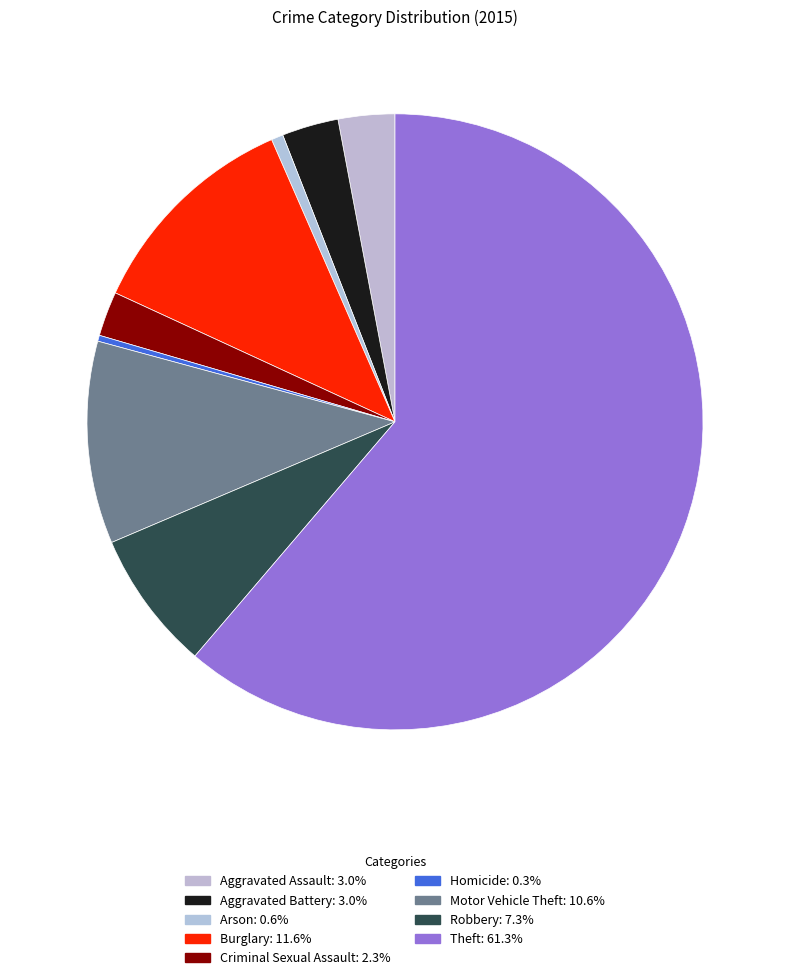

Rank the categories by value from highest to lowest.

Theft, Burglary, Motor Vehicle Theft, Robbery, Aggravated Assault, Aggravated Battery, Criminal Sexual Assault, Arson, Homicide